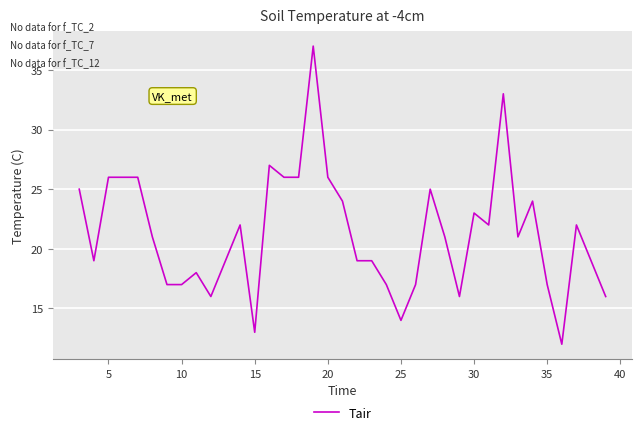

What is the maximum value shown in the chart?

37